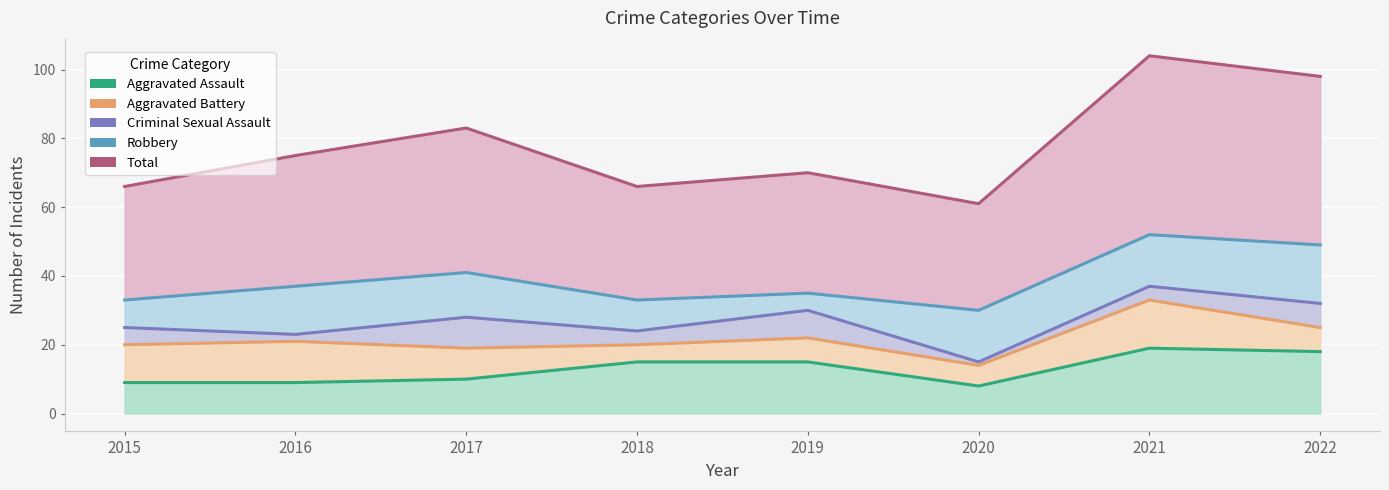

At which category does Criminal Sexual Assault reach its first local peak?

2017